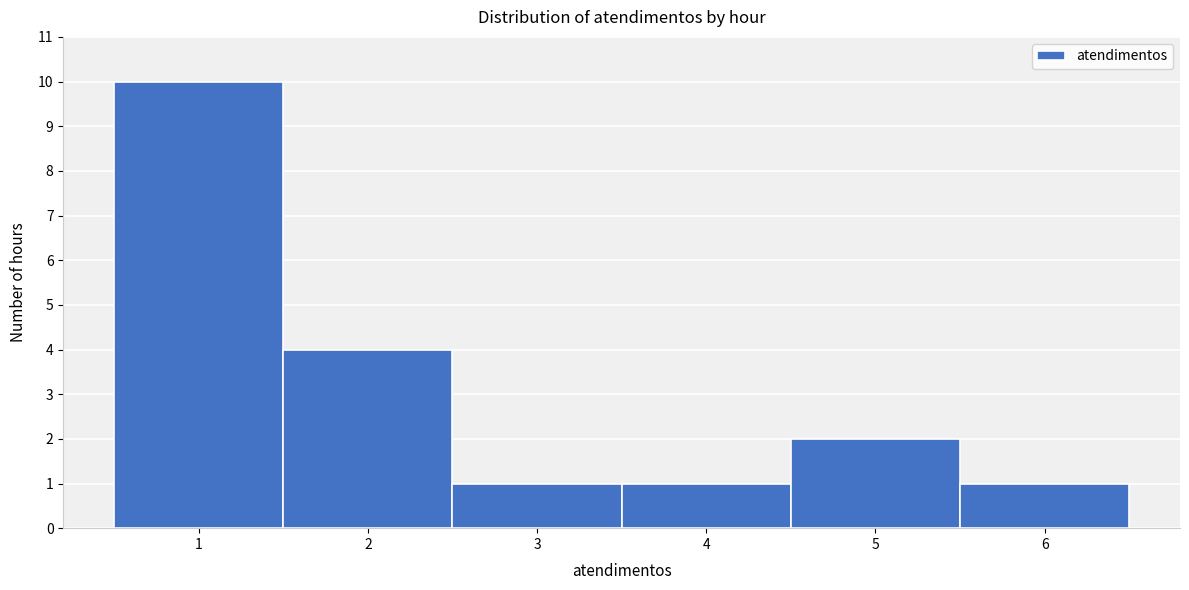

What is the height of the bar covering 4.5 to 5.5 on the x-axis? The values are not printed on the chart, so give them approximately, as read against the axis.

2